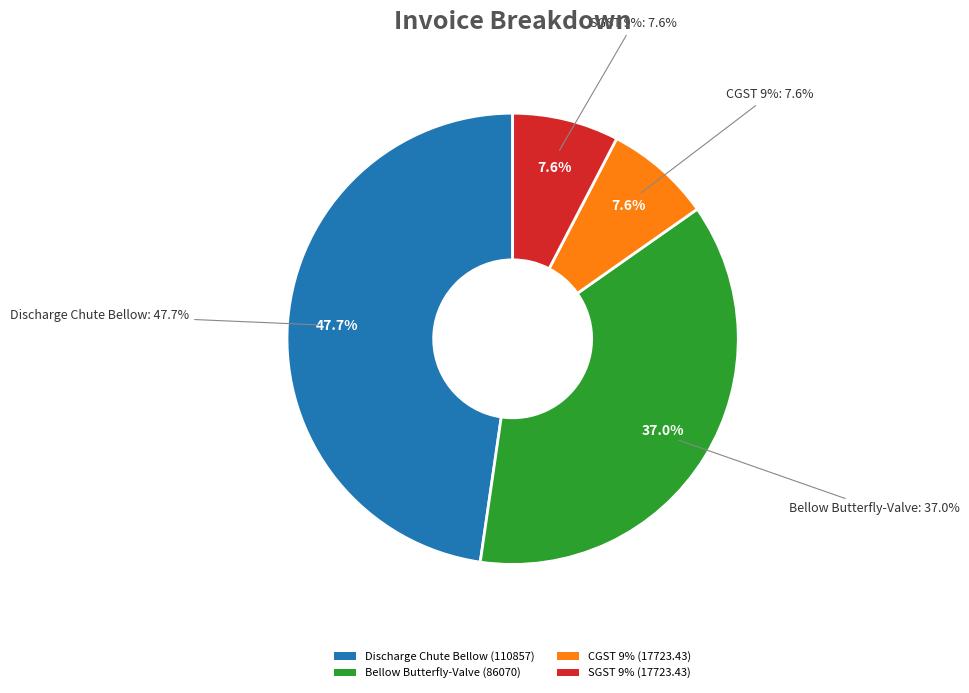

To the nearest percent, what is the average slice percentage?

25%